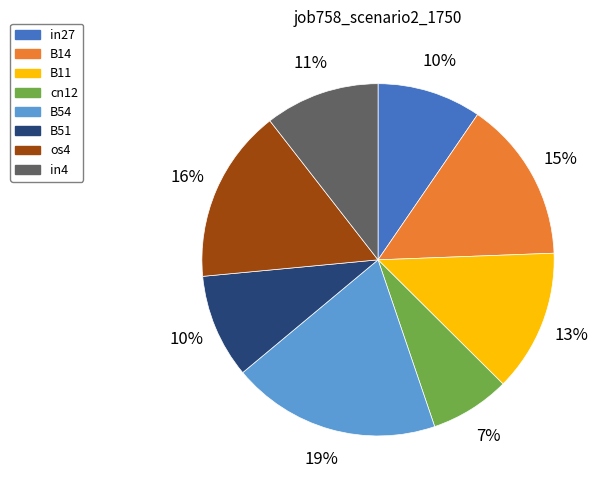

Is there any slice that represents more than half of the pie?

No